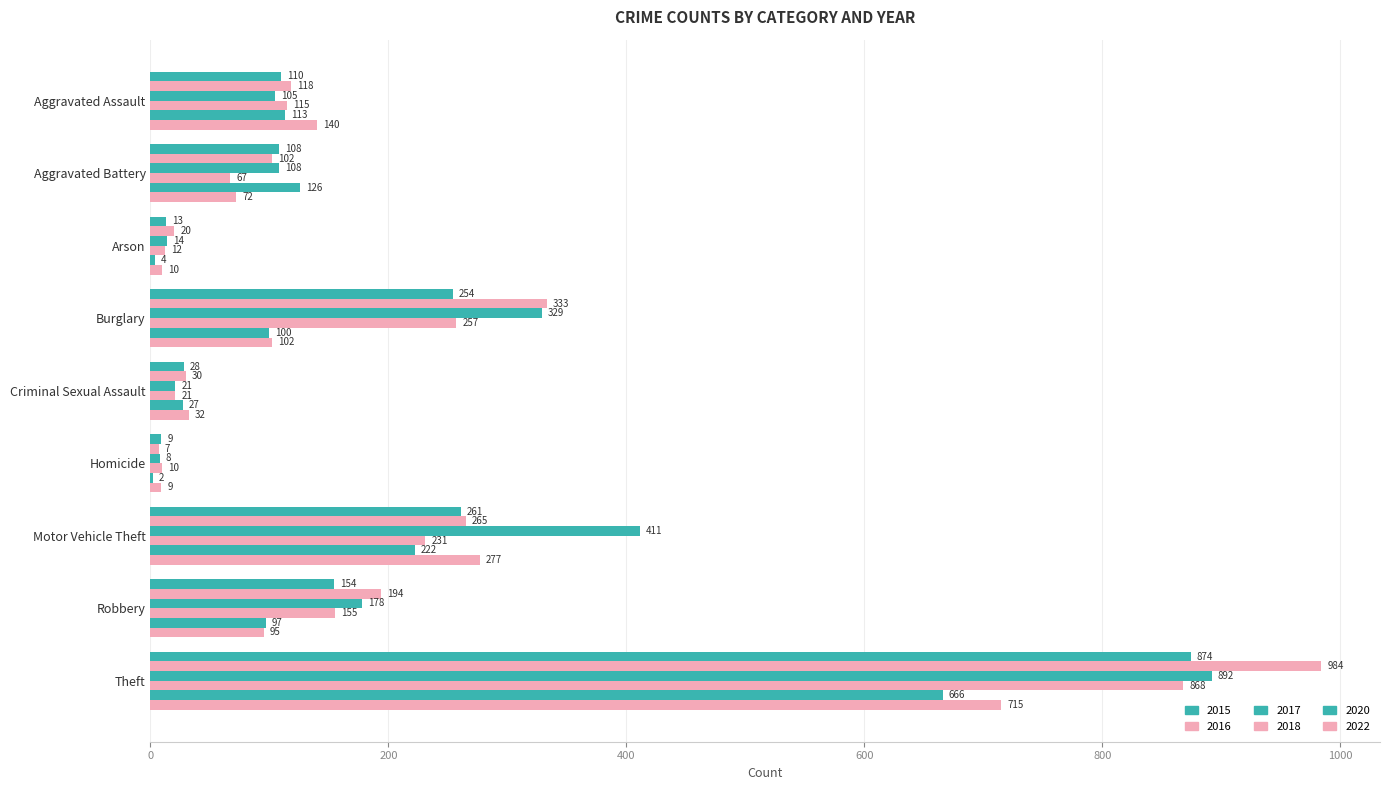

List the series in order of their peak value, highest first.

2016, 2017, 2015, 2018, 2022, 2020